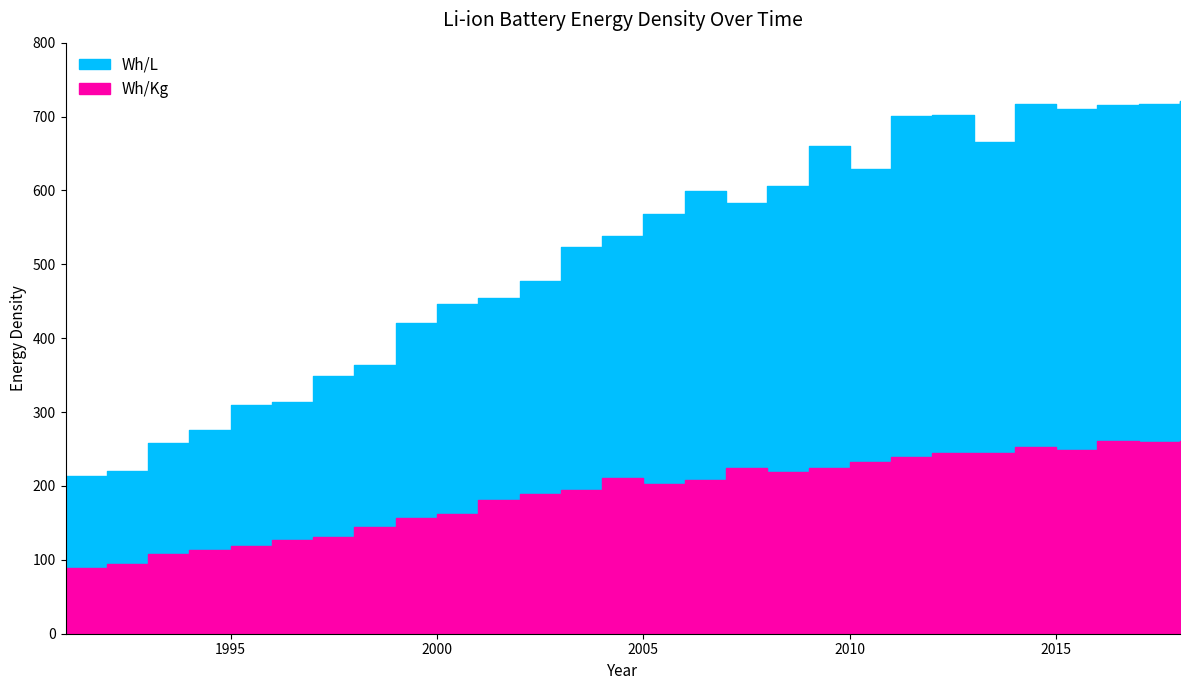

At which category does Wh/Kg reach its first local valley?

2005